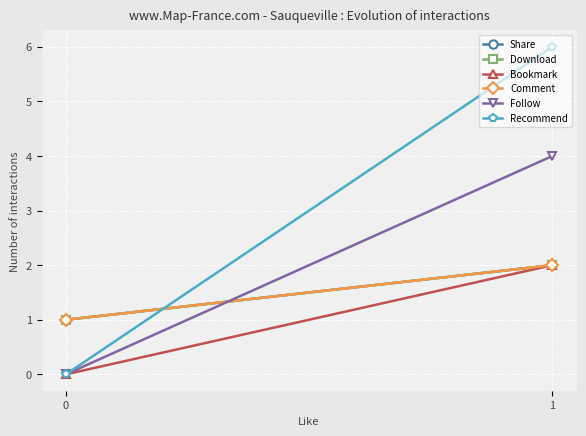

List the series in order of their peak value, lowest first.

Share, Download, Bookmark, Comment, Follow, Recommend